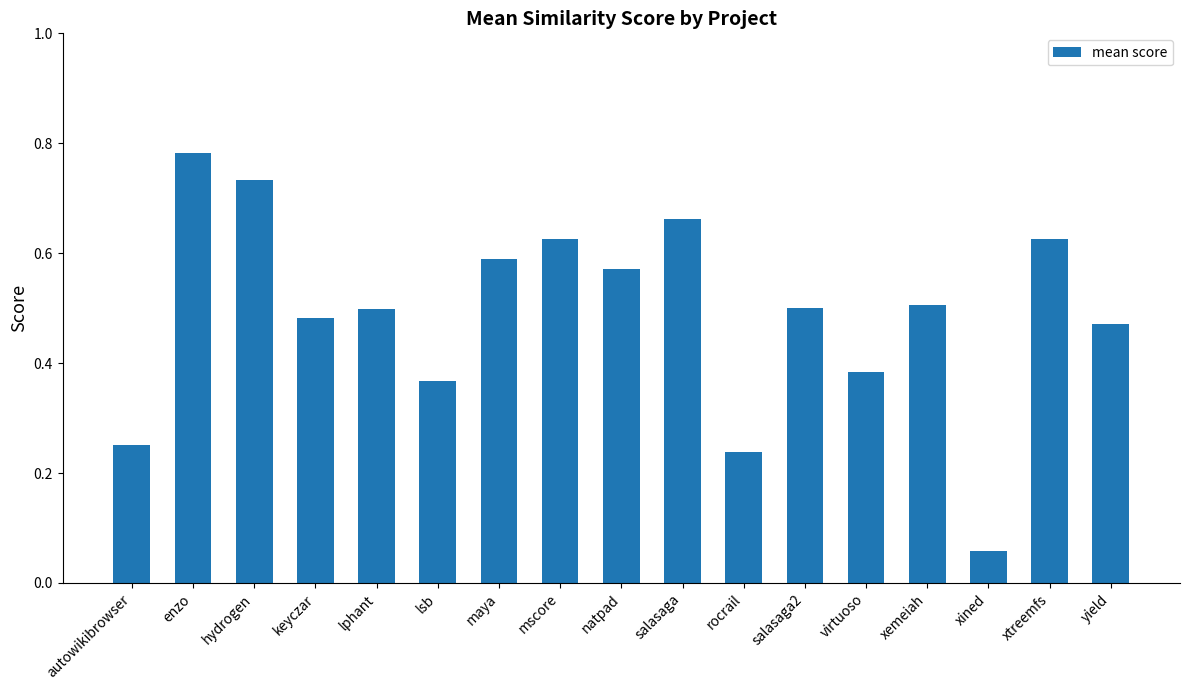

What position from the left is yield?

17